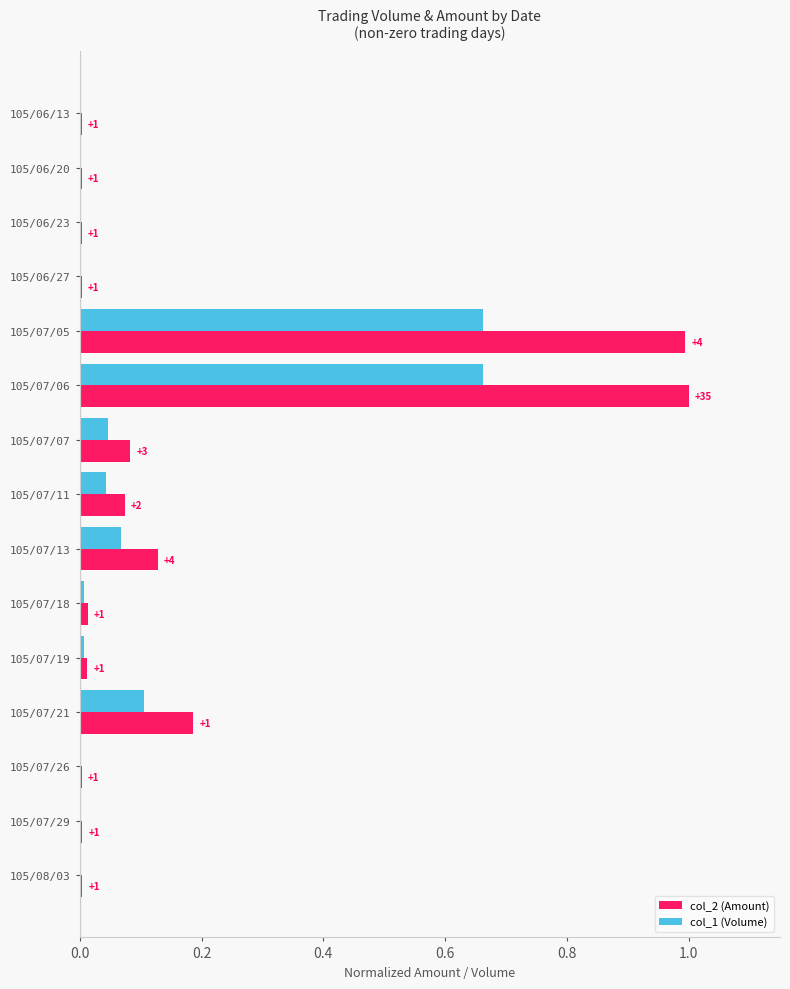

What is the greatest value displayed?

1.0